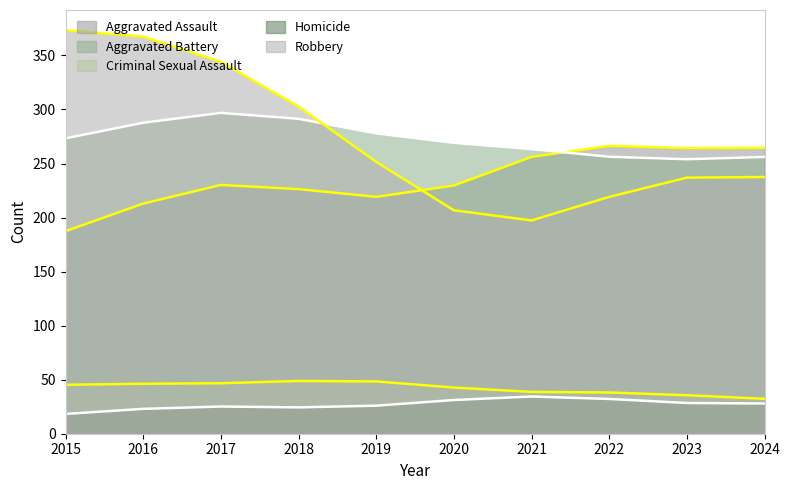

What is the difference between the maximum and minimum values in the Aggravated Battery series?

54